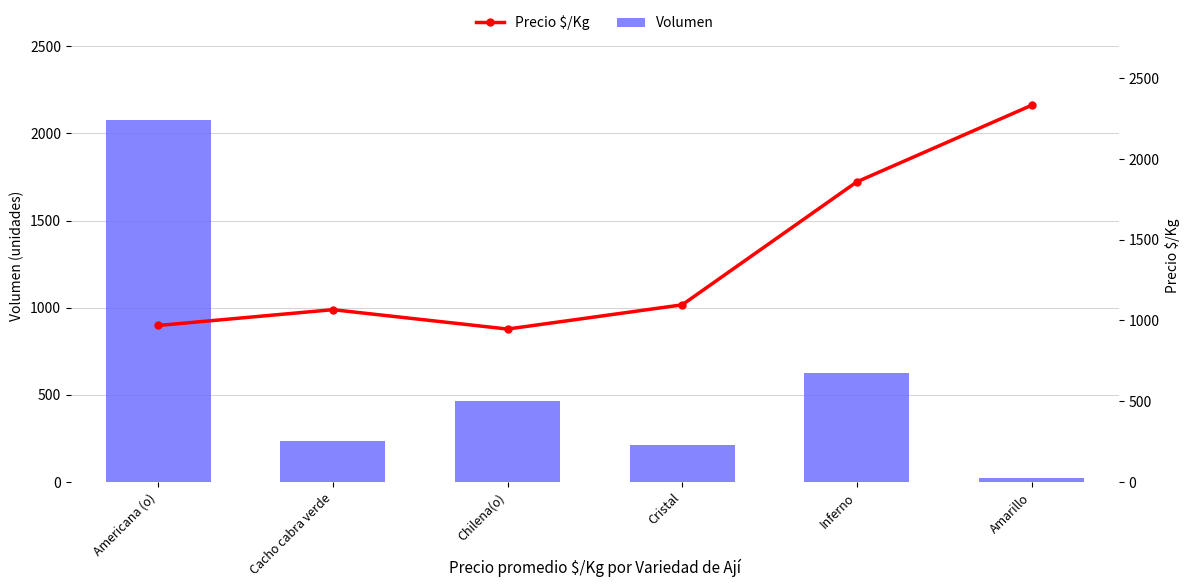

What is the sum of all Precio $/Kg values?

8272